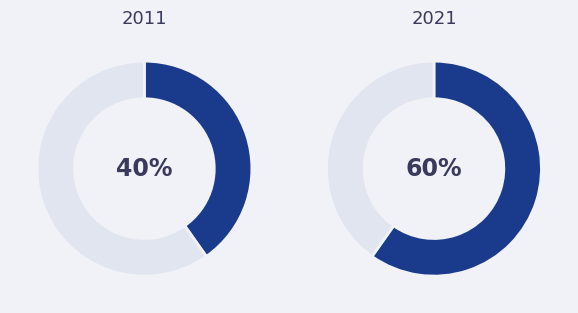

Does My Files account for over 50% of the chart?

No